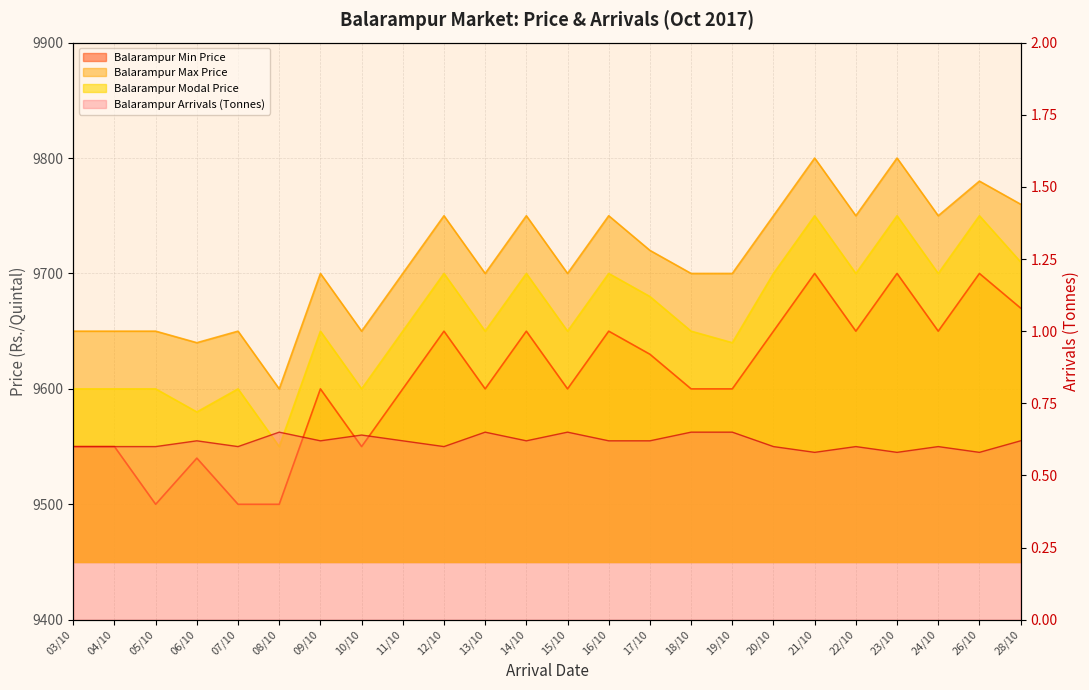

How many lines are shown in the chart?

4